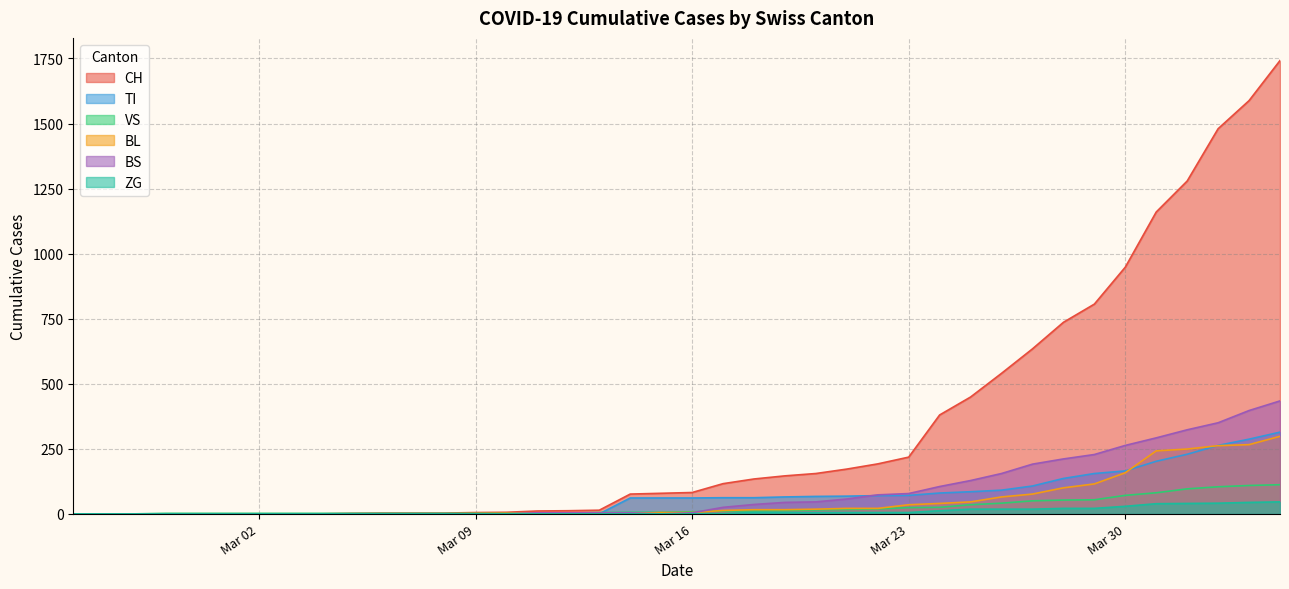

Is the value of ZG at 2020-03-22 greater than the value of CH at 2020-03-04?

Yes